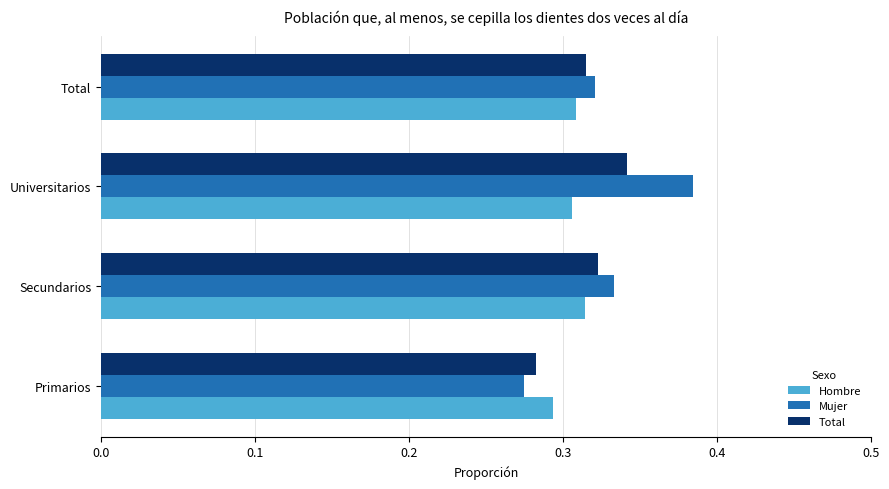

Count the Total values in the range 0 to 1.

4